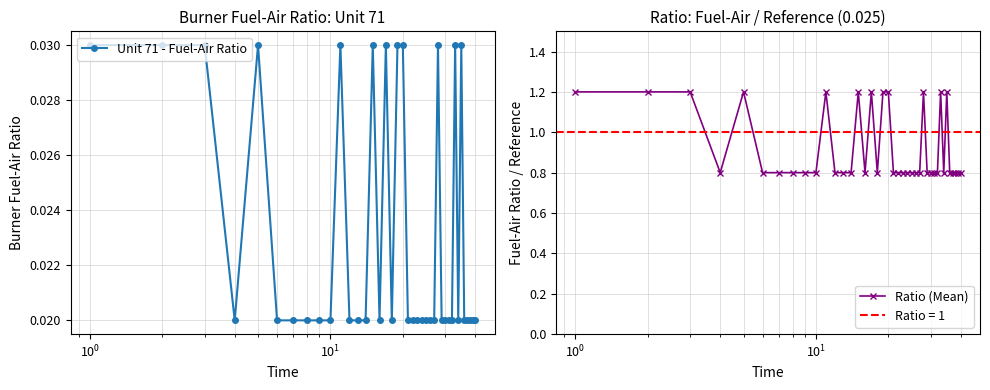

Reading right to left, what are all the values shown in this chart?

Unit 71 - Fuel-Air Ratio: 0.0	0.0	0.0	0.0	0.0	0.0	0.0	0.0	0.0	0.0	0.0	0.0	0.0	0.0	0.0	0.0	0.0	0.0	0.0	0.0	0.0	0.0	0.0	0.0	0.0	0.0	0.0	0.0	0.0	0.0	0.0	0.0	0.0	0.0	0.0	0.0	0.0	0.0	0.0	0.0
Ratio (Mean): 0.8	0.8	0.8	0.8	0.8	1.2	0.8	1.2	0.8	0.8	0.8	0.8	1.2	0.8	0.8	0.8	0.8	0.8	0.8	0.8	1.2	1.2	0.8	1.2	0.8	1.2	0.8	0.8	0.8	1.2	0.8	0.8	0.8	0.8	0.8	1.2	0.8	1.2	1.2	1.2